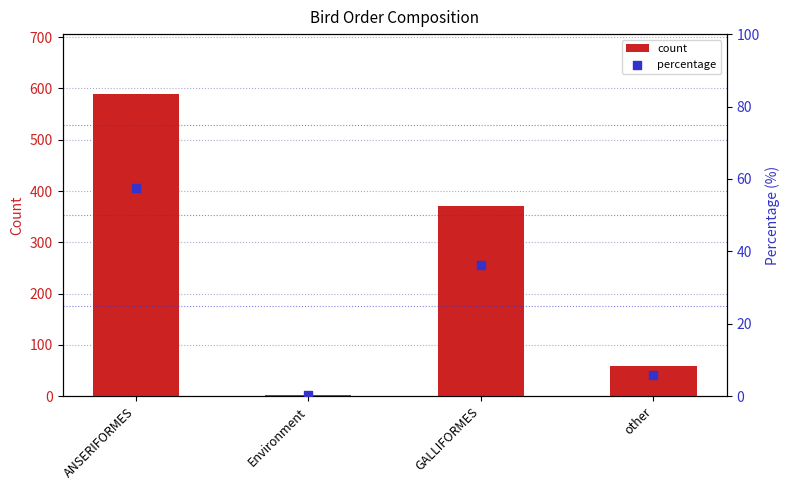

At how many categories does at least one series exceed 165?

2